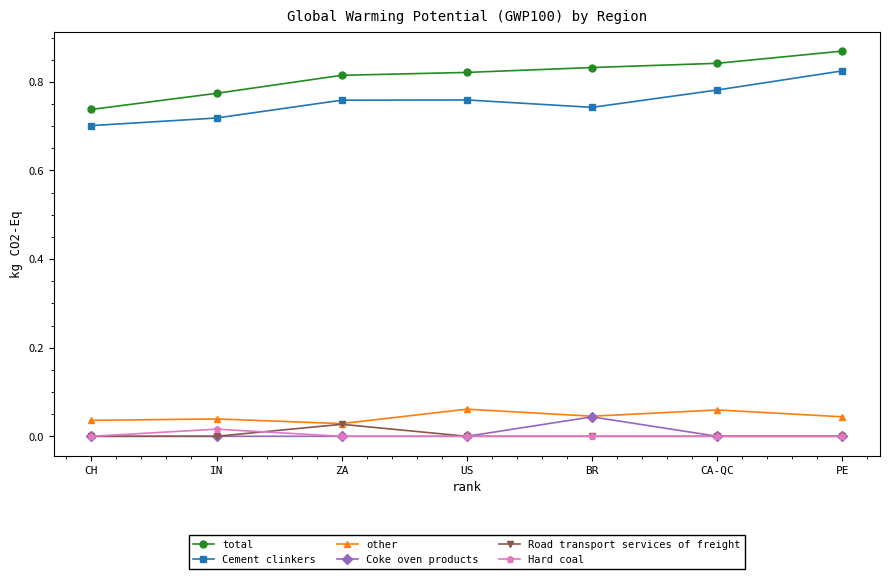

Between CH and CA-QC, which series saw the biggest shift?

total